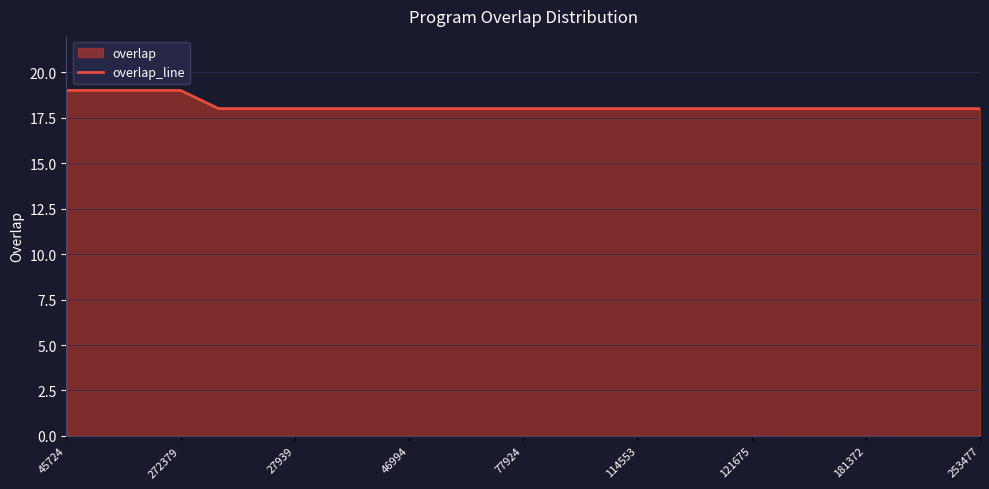

True or false: the data shows 18 at 46994.

True